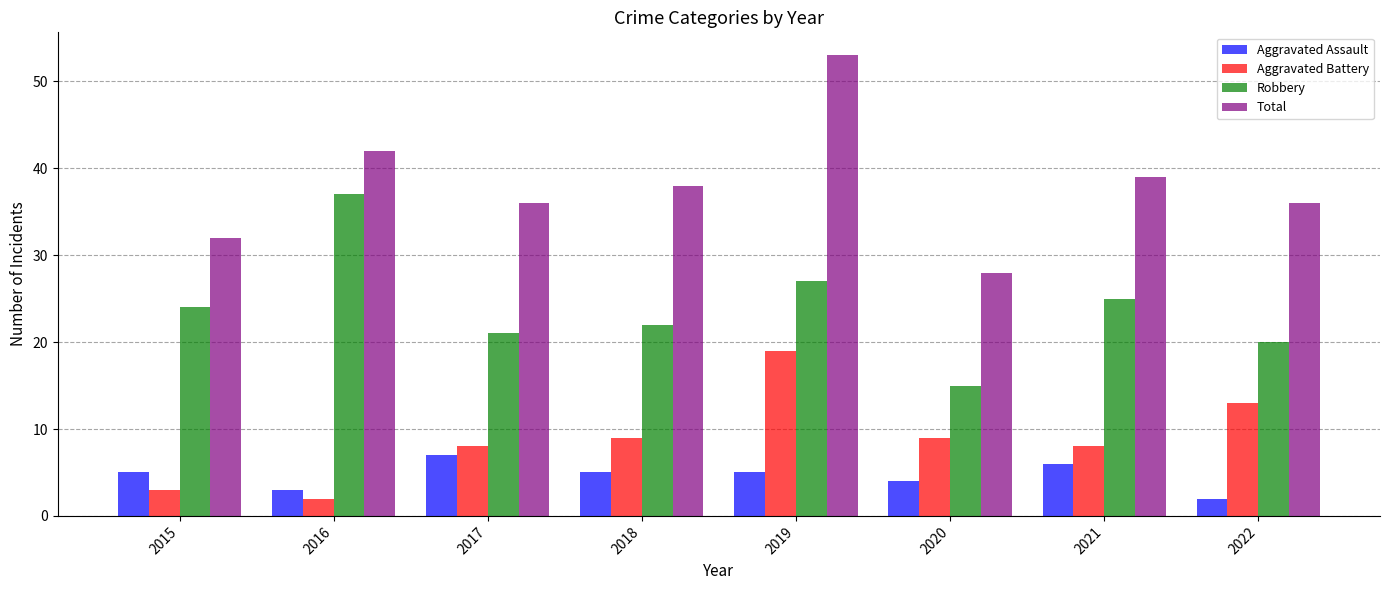

Are the bars horizontal?

No